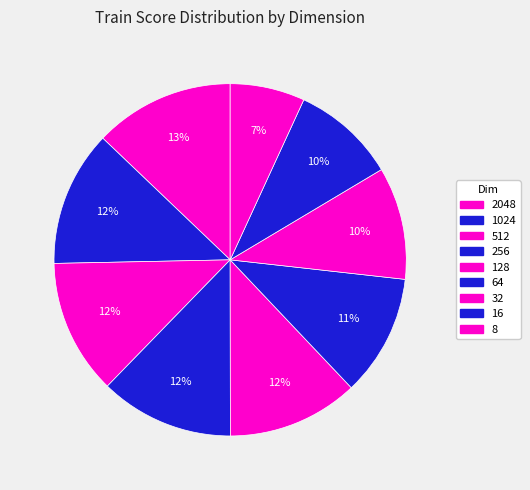

To the nearest percent, what is the difference between the largest and smallest slice percentages?

6%